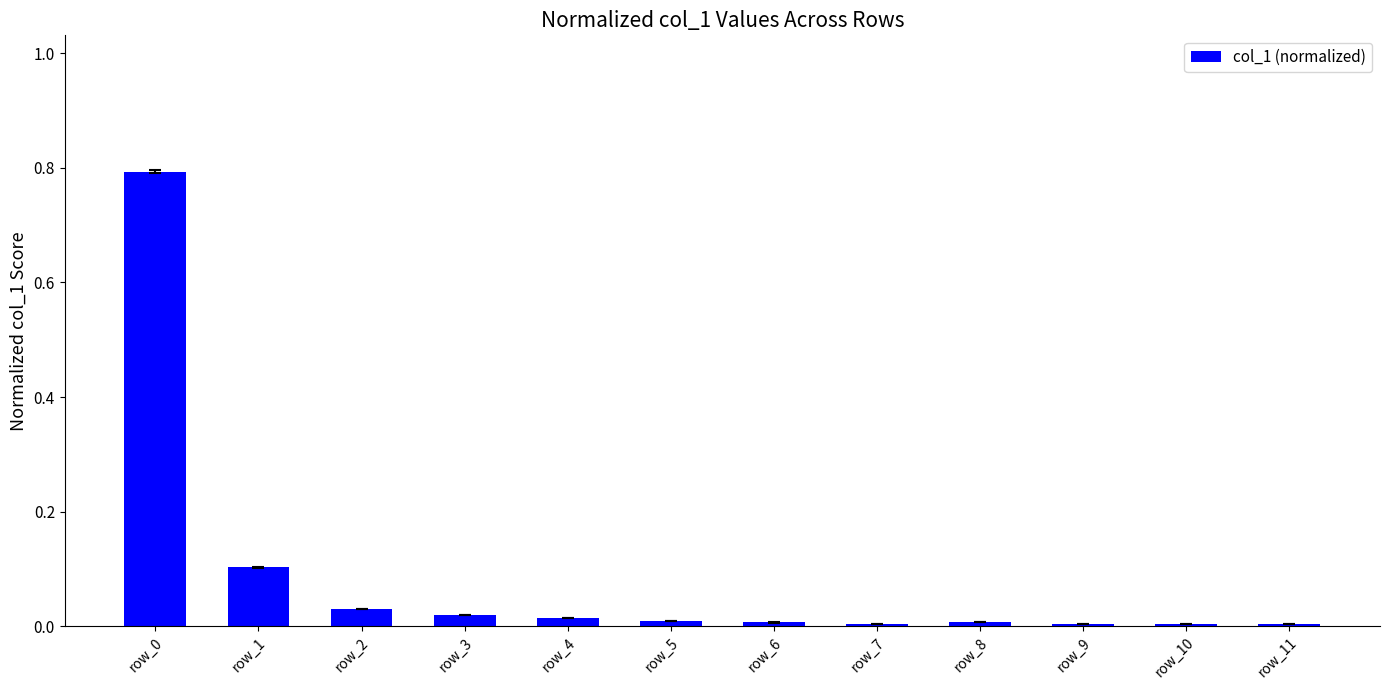

Is it true that the value at row_10 is 0.0?

True